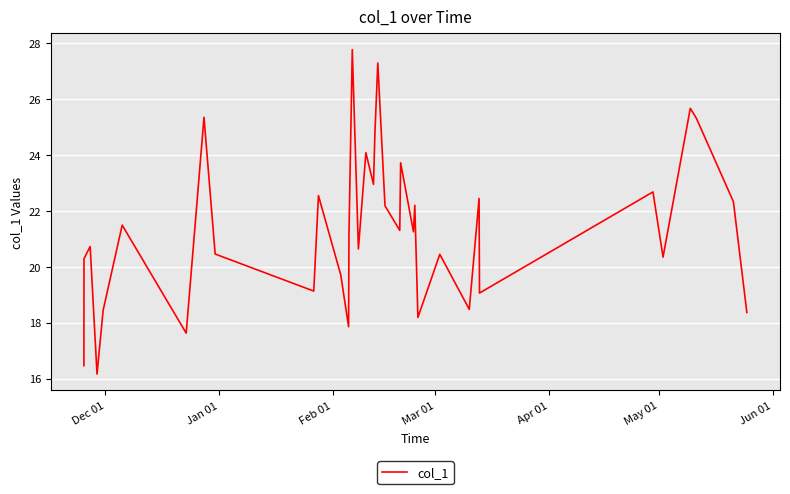

What is the minimum value shown in the chart?

16.2